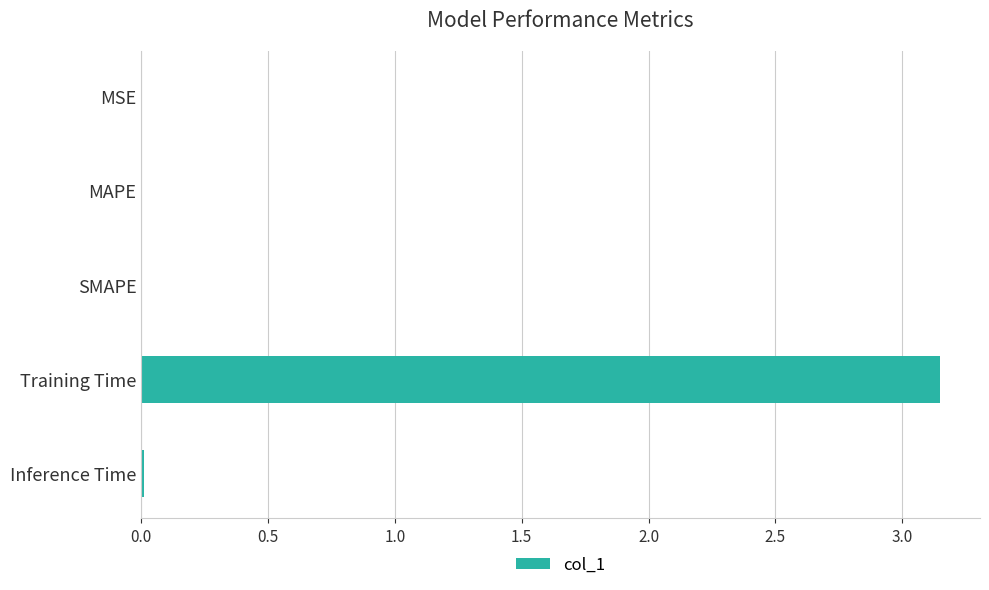

How many data points does each series have?

5